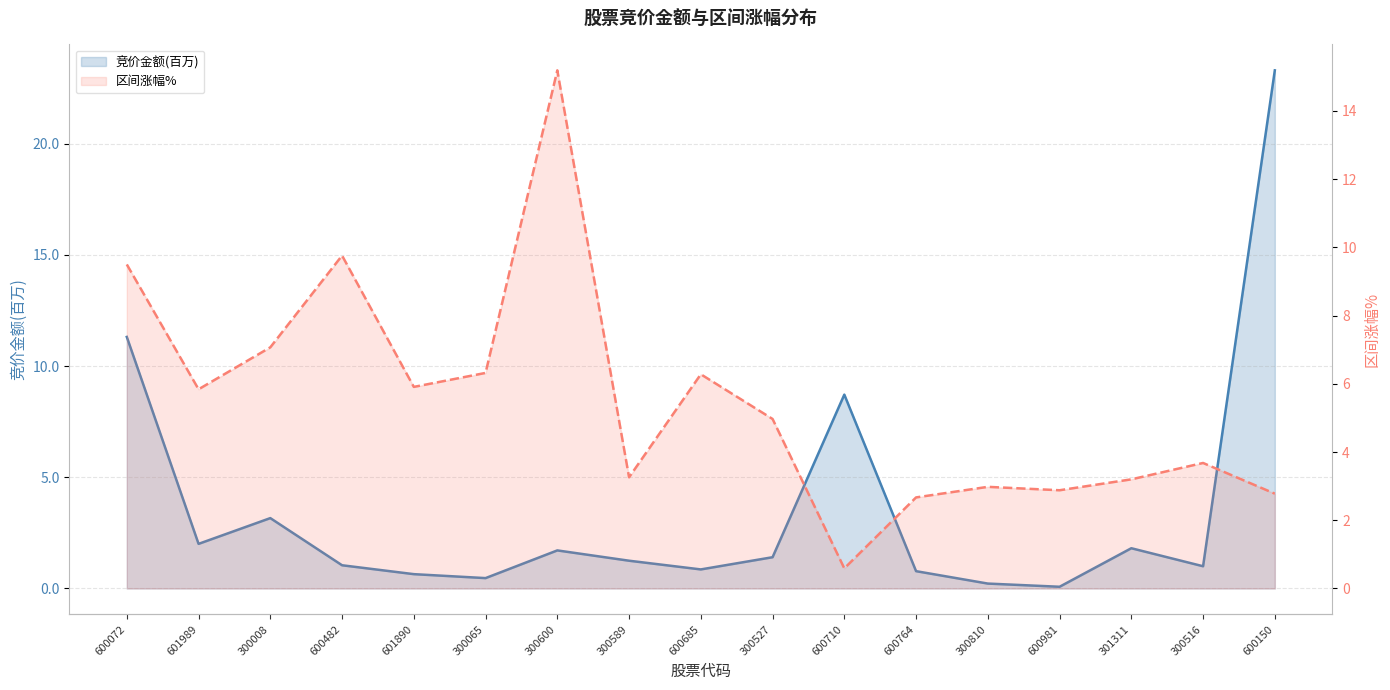

Which has a higher value, 600981 or 600710?

600710